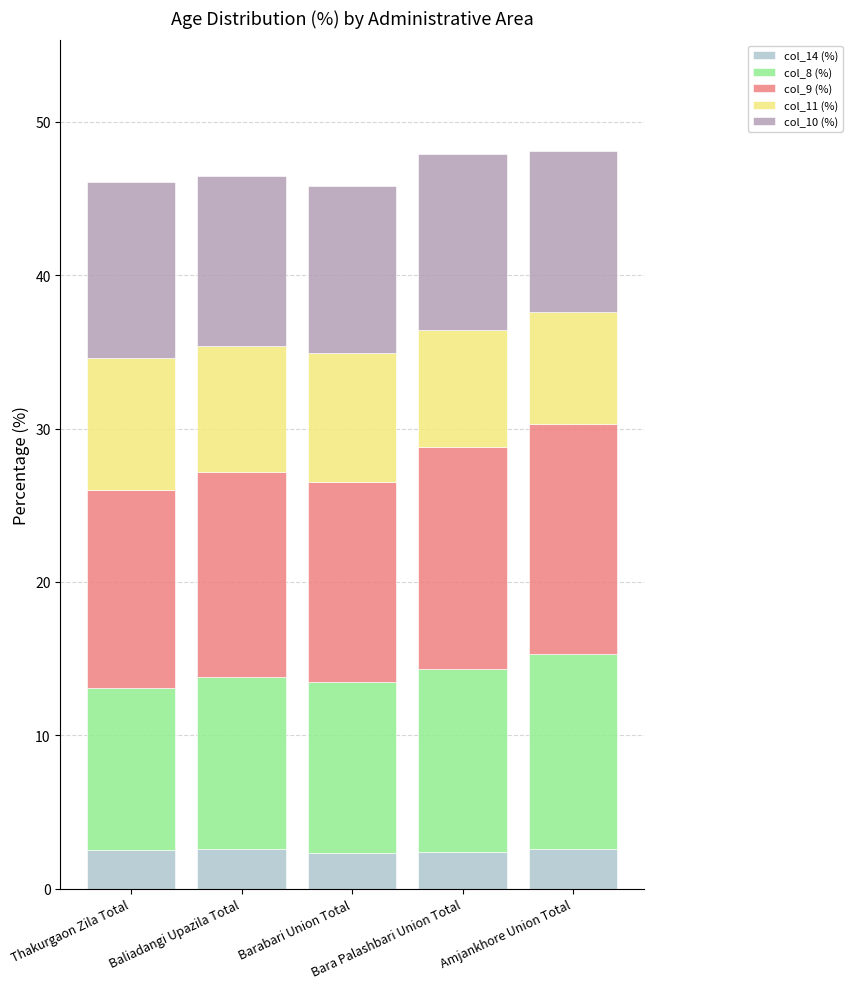

Does the chart contain any negative values?

No